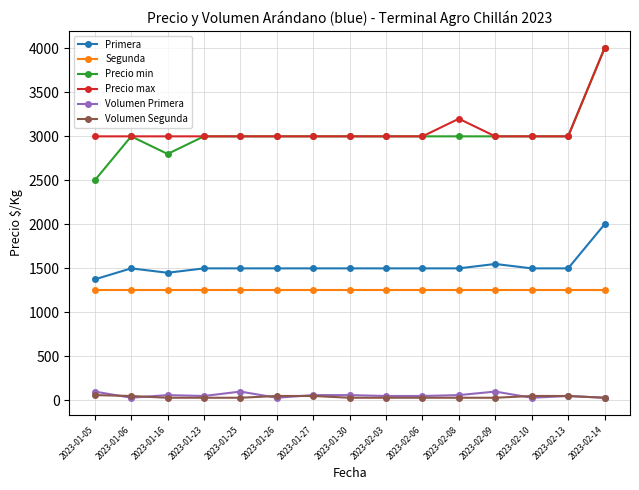

Is it true that Primera equals 2335 at 2023-02-13?

False